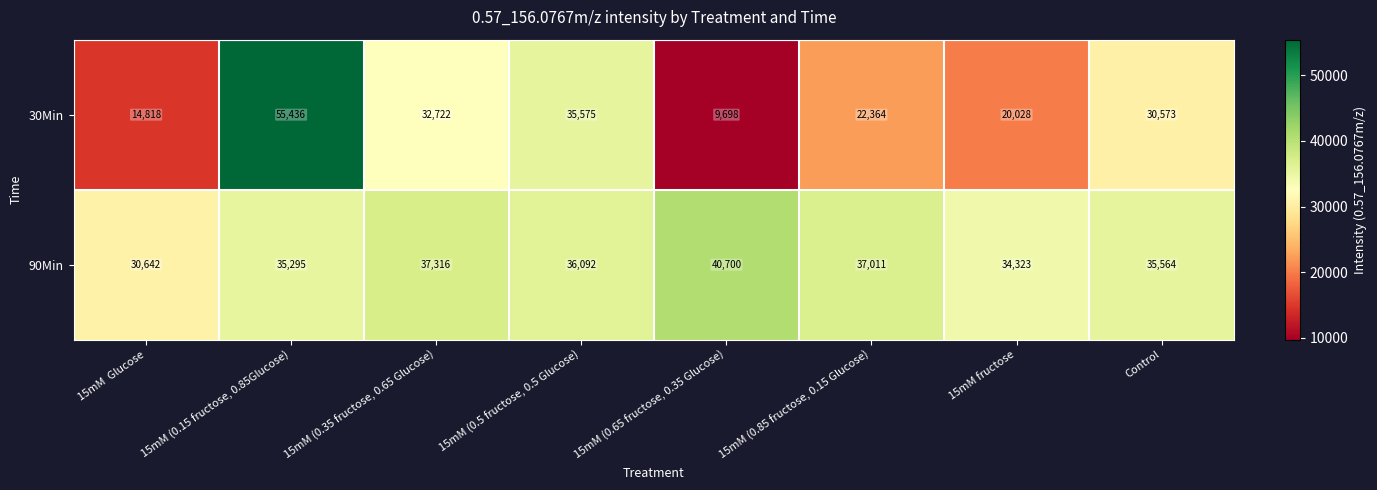

What is the spread (max minus min) of values at 15mM (0.15 fructose, 0.85Glucose)?

20141